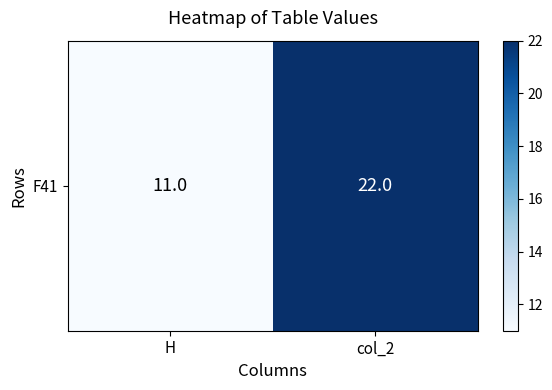

Read the value at H, to the nearest 5.

10